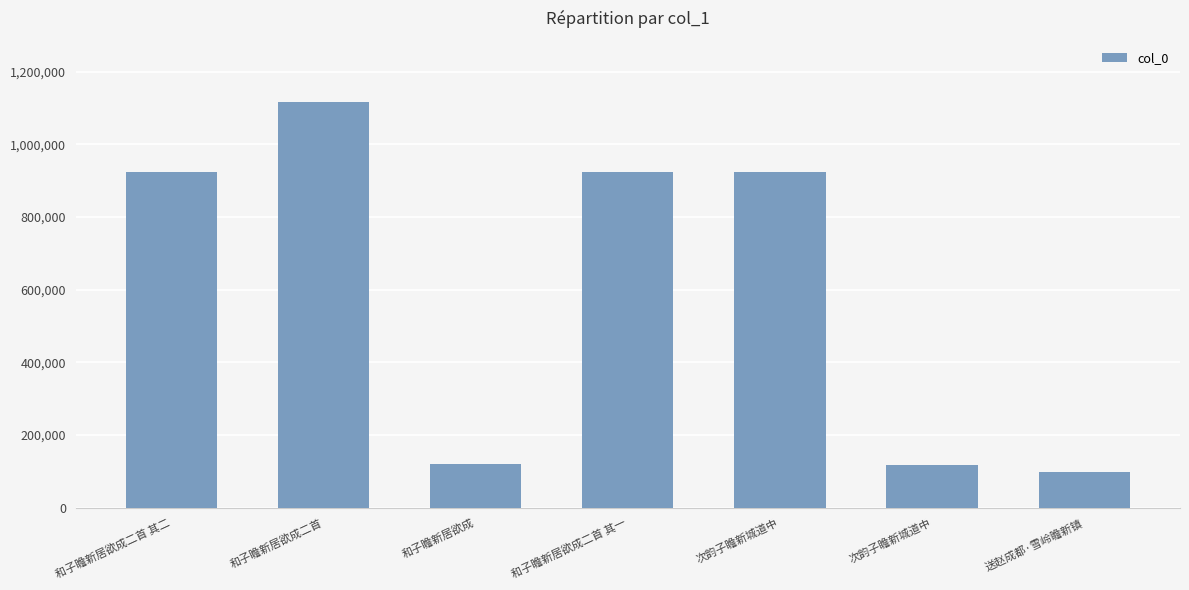

At which label is the value closest to 607232?

次韵子瞻新城道中